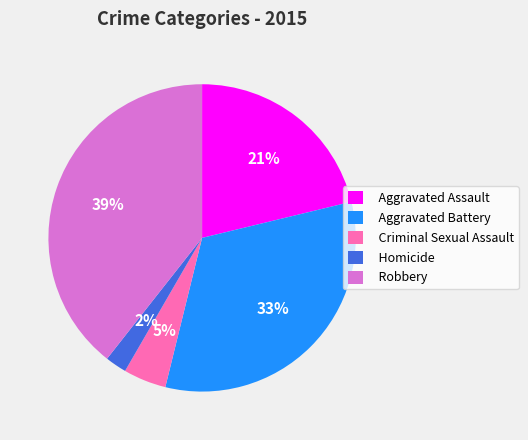

Does any single category account for the majority?

No